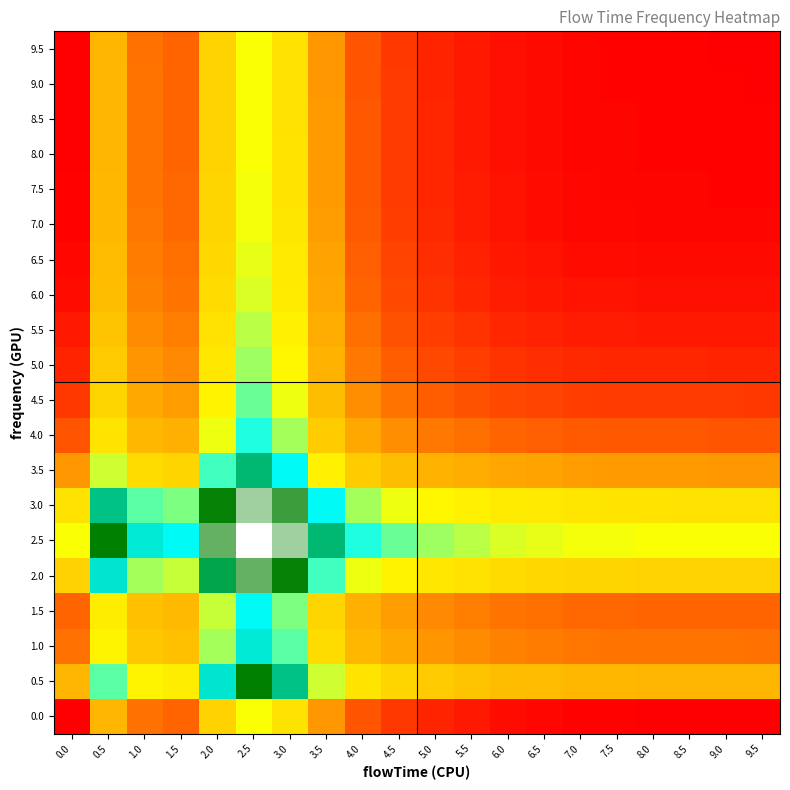

What is the difference between the highest and lowest values at 3.0?

0.1